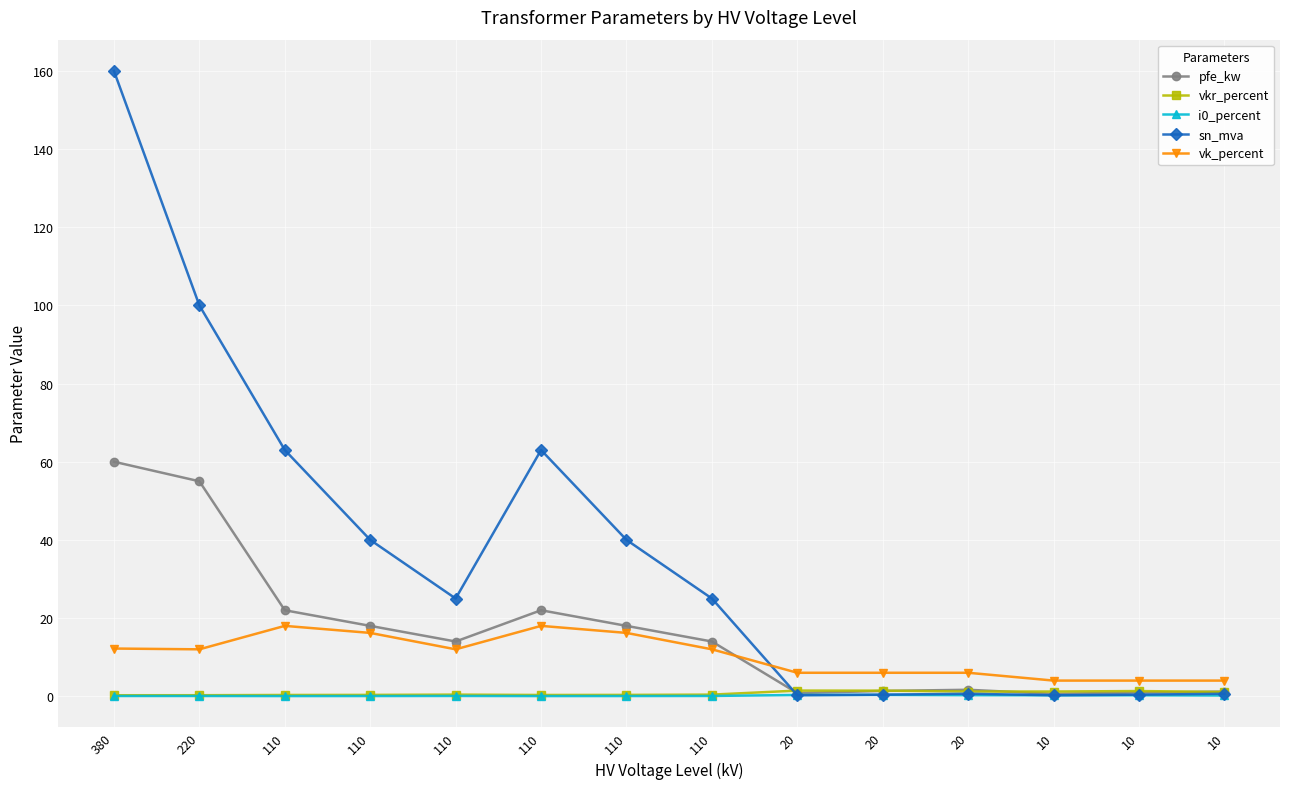

True or false: i0_percent and vk_percent cross at least once.

False